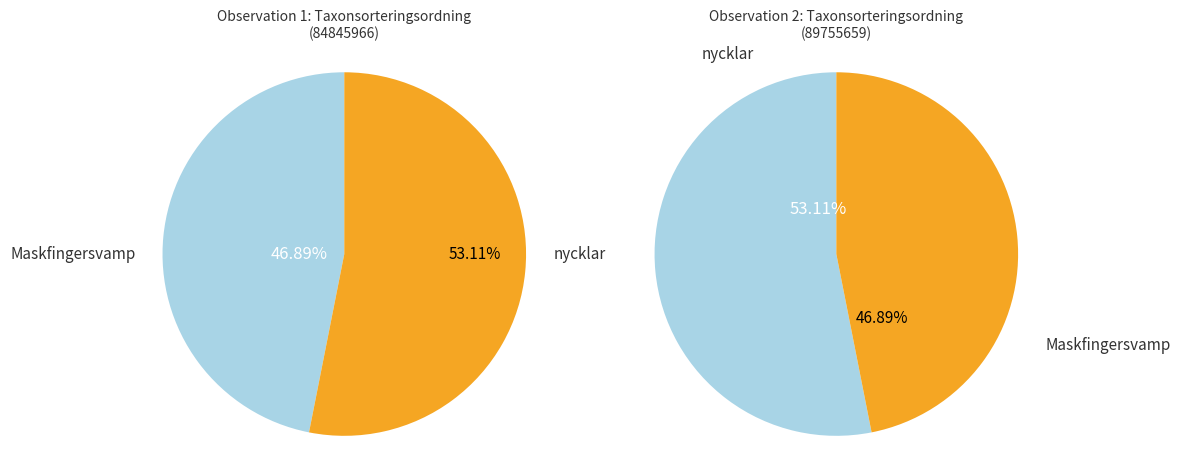

Which slice represents more than half of the pie?

Jungfru marie nycklar (89755659)